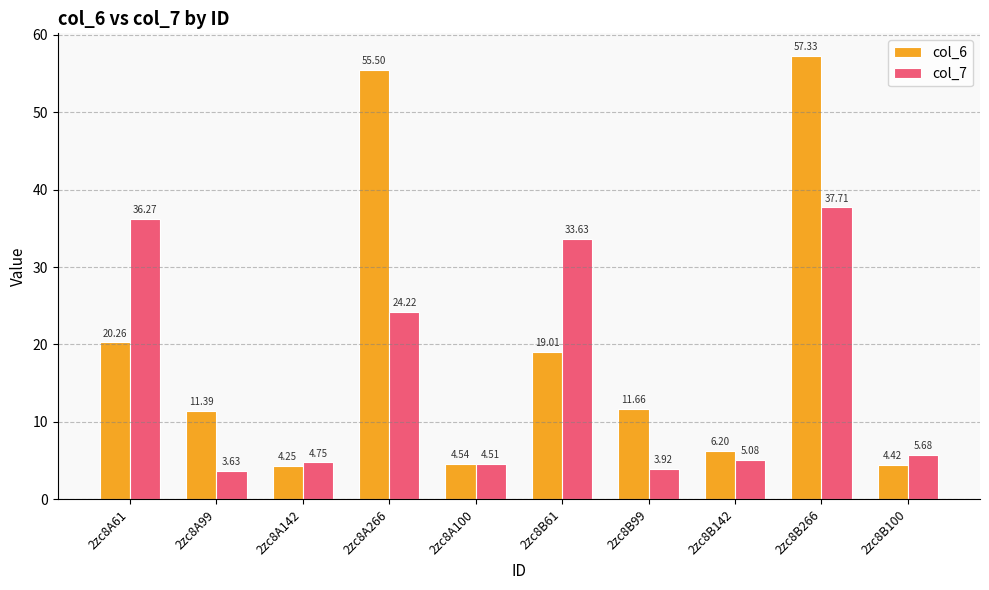

At which label does col_7 first exceed 5?

2zc8A61